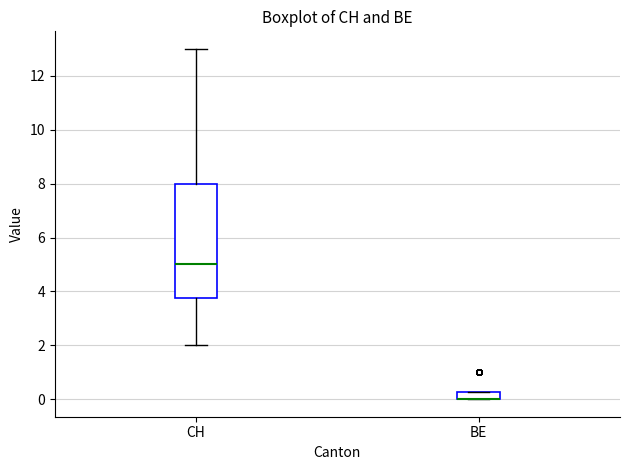

Where does the lower whisker of the box for CH end on the y-axis? The values are not printed on the chart, so give them approximately, as read against the axis.

2.0